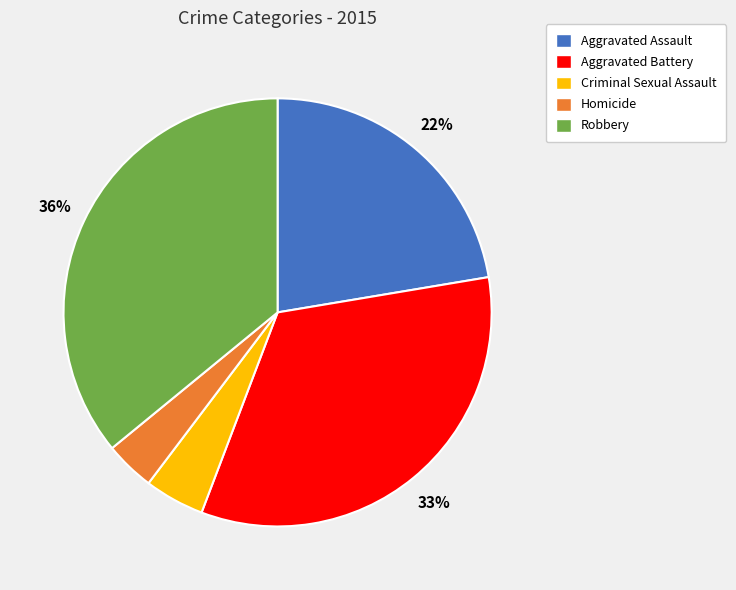

Rank the categories by value from highest to lowest.

Robbery, Aggravated Battery, Aggravated Assault, Criminal Sexual Assault, Homicide